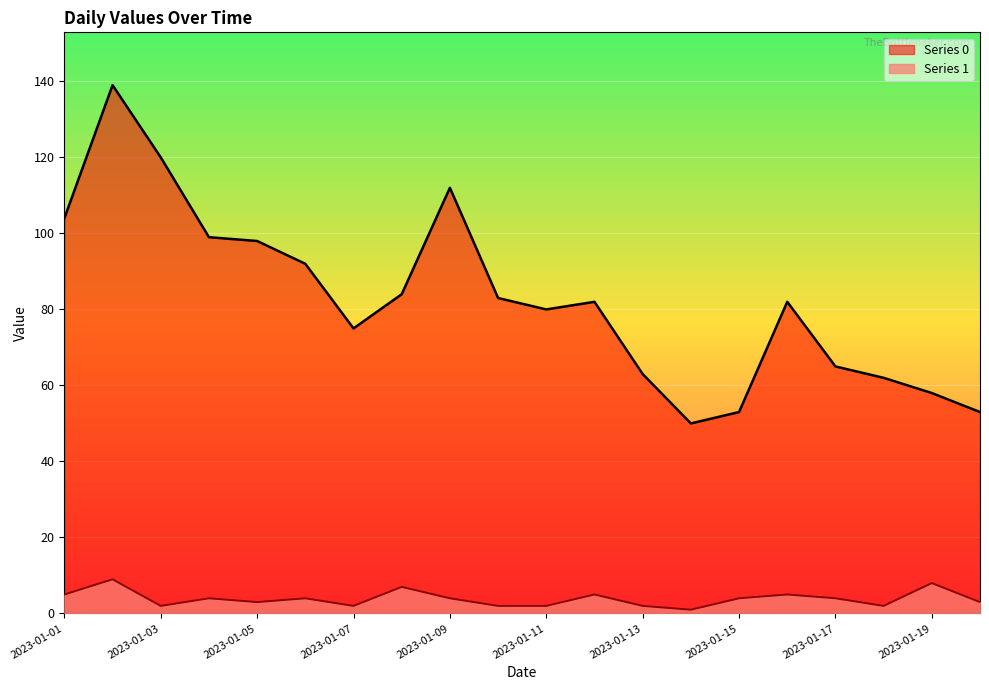

Rank the series at 2023-01-10 from highest to lowest value.

Series 0, Series 1